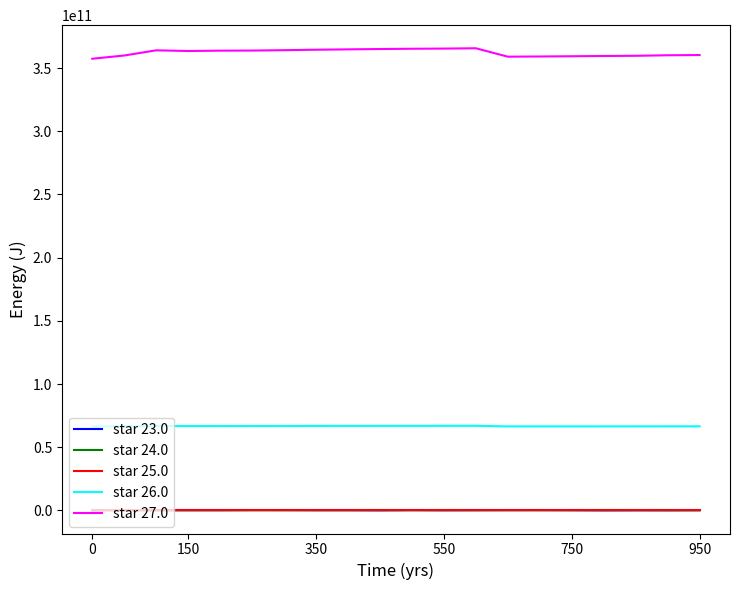

True or false: star 27.0 and star 23.0 intersect in this chart.

False